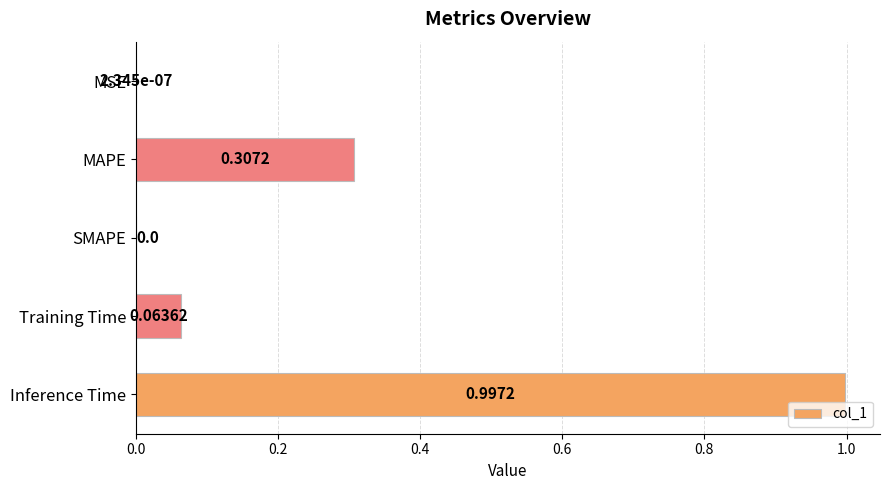

What is the sum of all values?

1.4